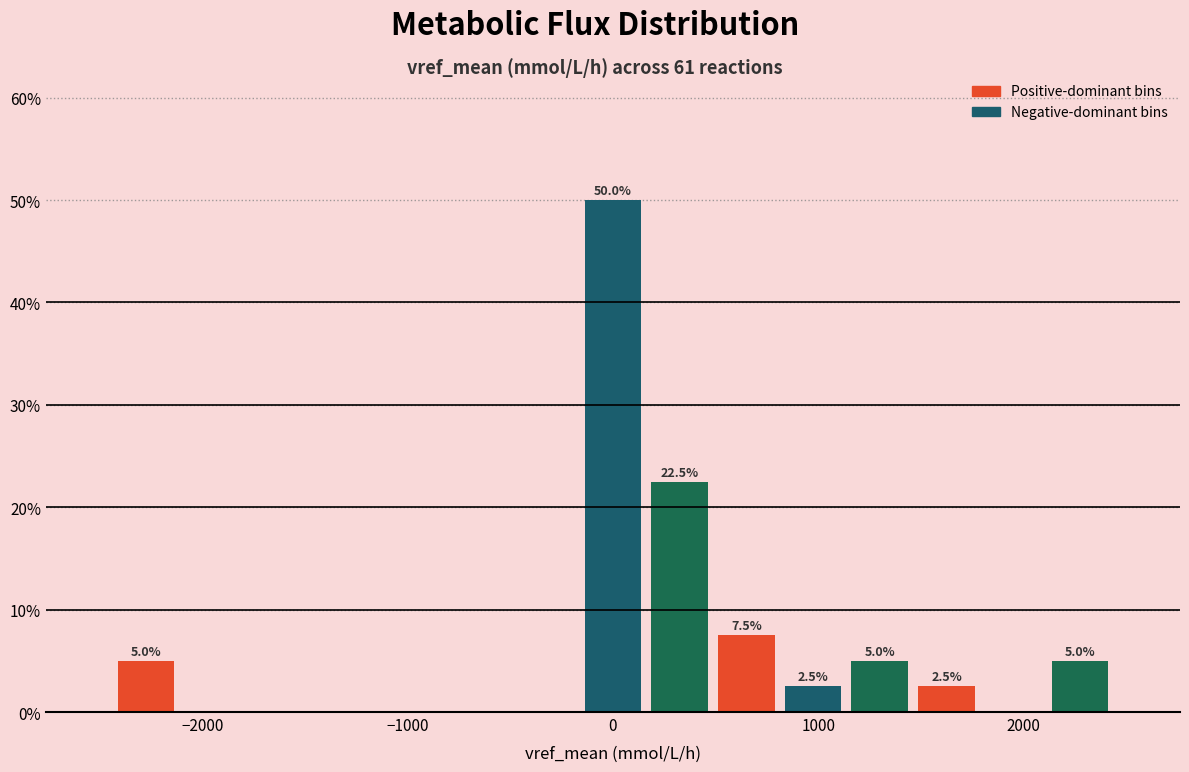

Around what value on the x-axis is the tallest bar? Give the approximate position of its centre, as read against the axis.

0